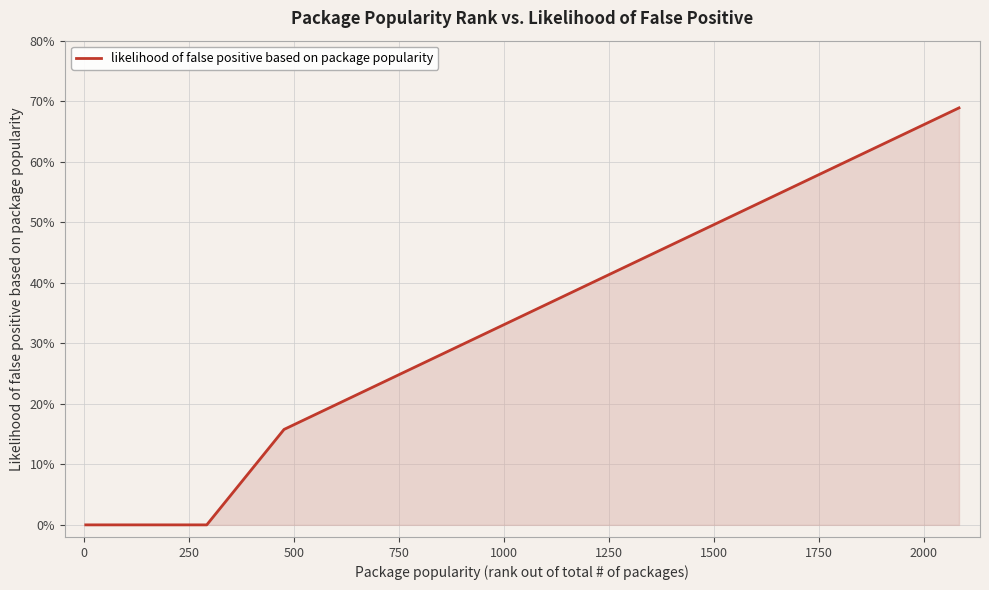

Does the chart display data point markers on the line(s)?

No